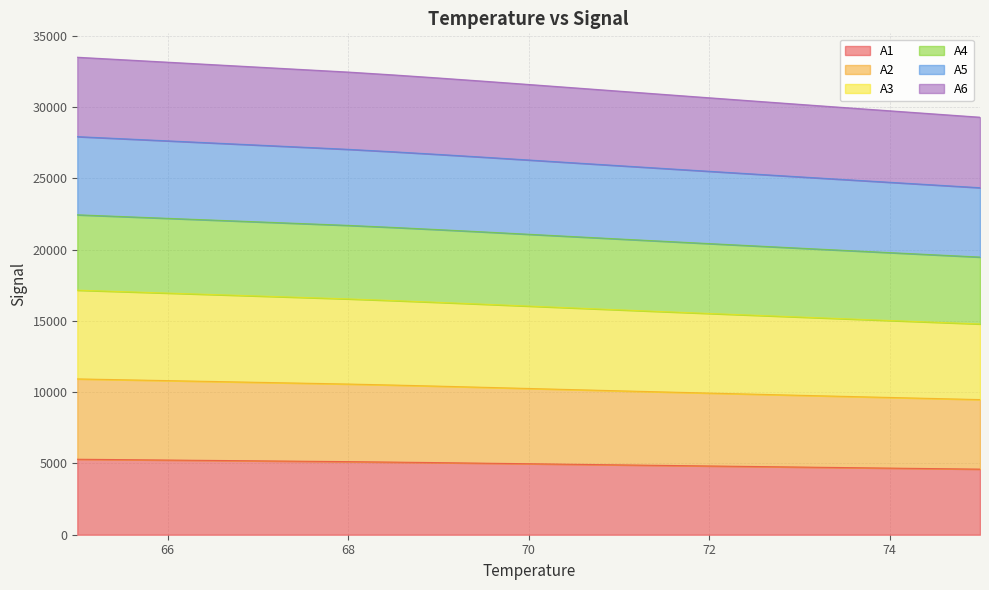

What is the label of the 10th point from the left?

69.5